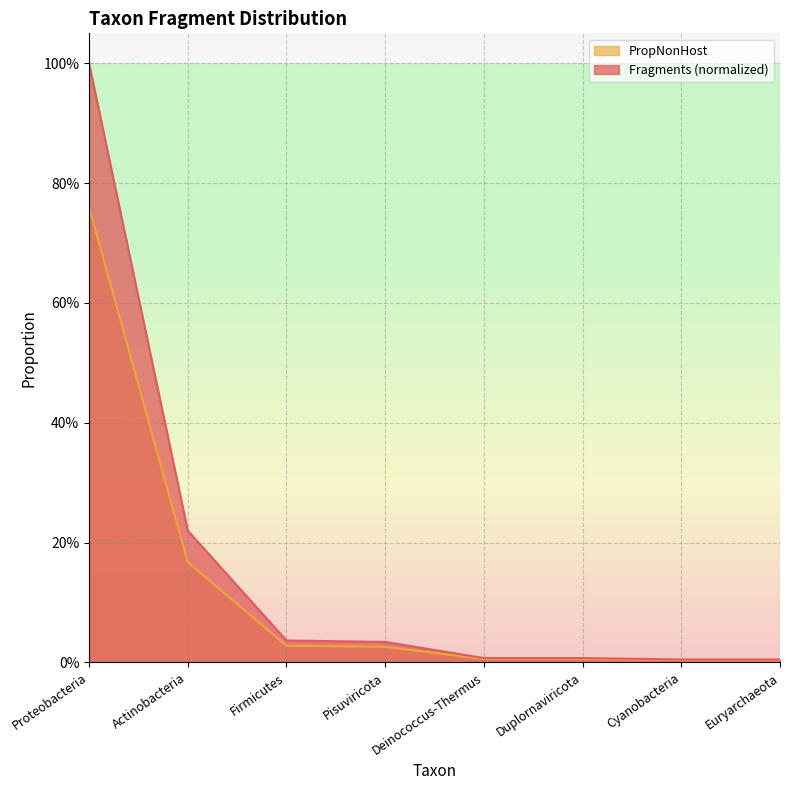

Does the chart have visible grid lines?

Yes